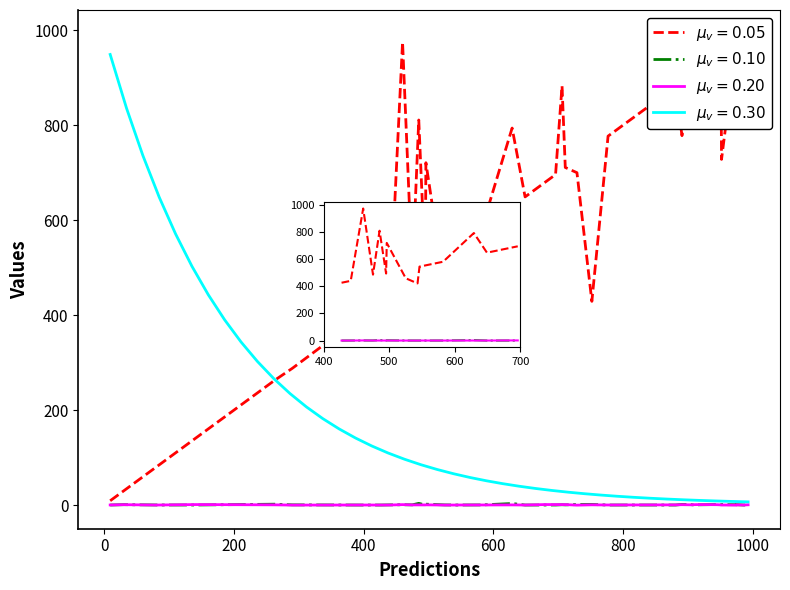

True or false: labels and entropys intersect in this chart.

False